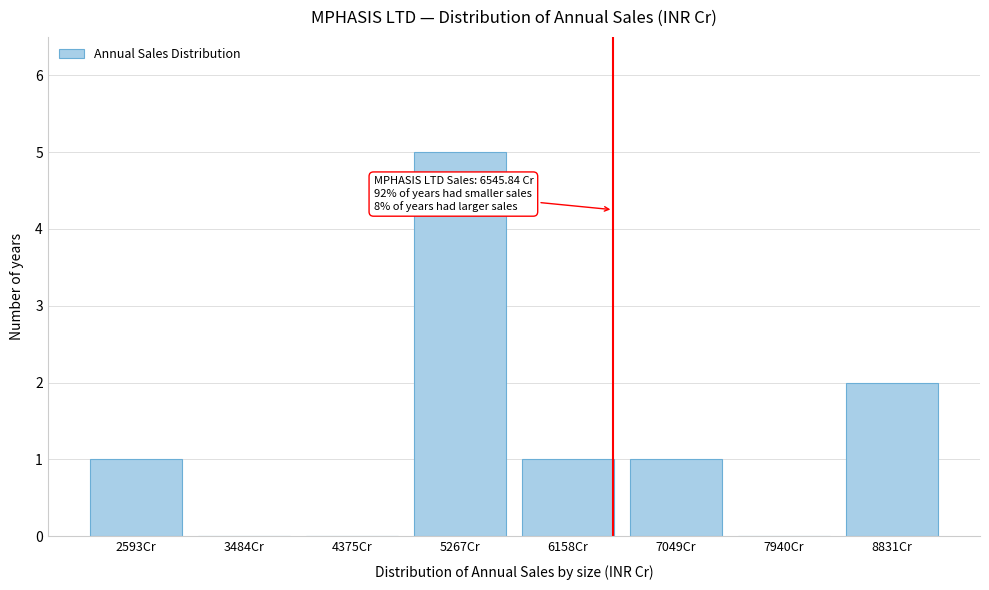

Reading left to right, extract all data points from this chart.

2593Cr=1	3484Cr=0	4375Cr=0	5267Cr=5	6158Cr=1	7049Cr=1	7940Cr=0	8831Cr=2